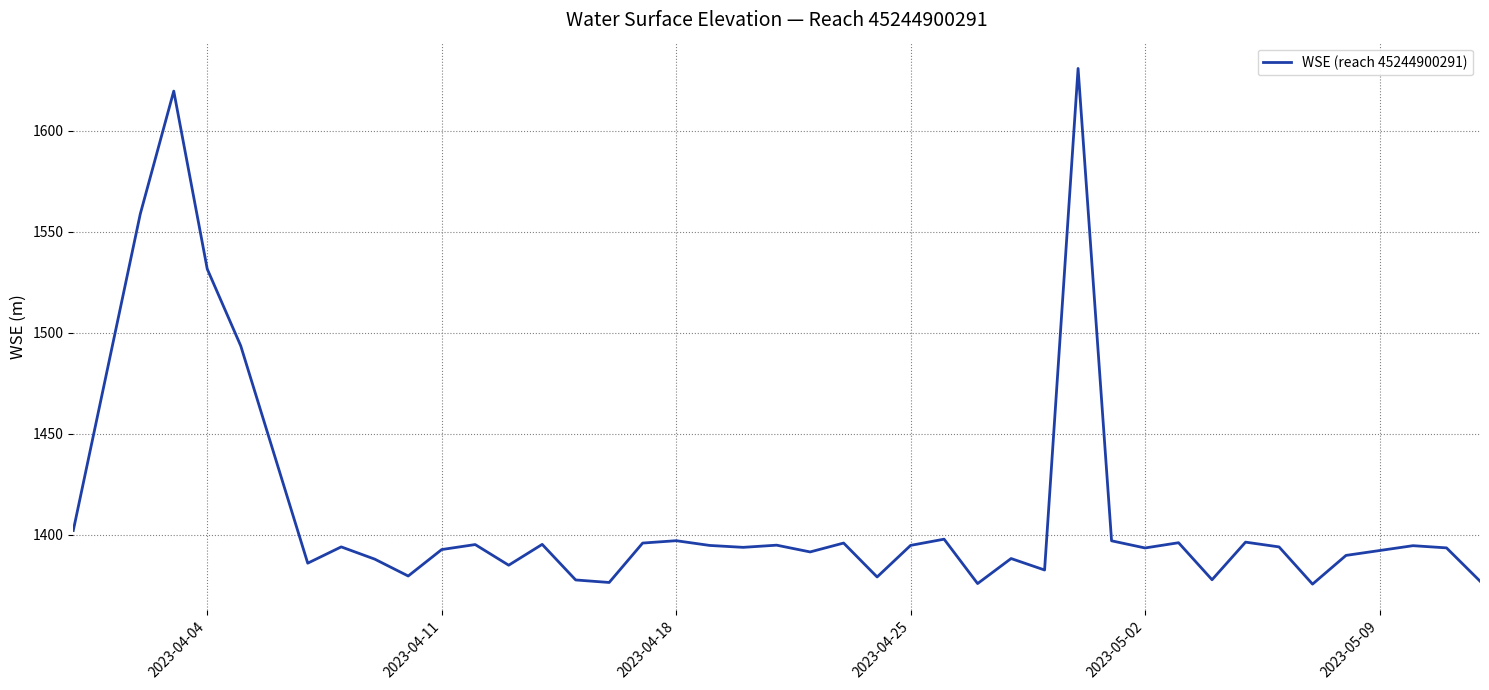

Does the chart display data point markers on the line(s)?

No